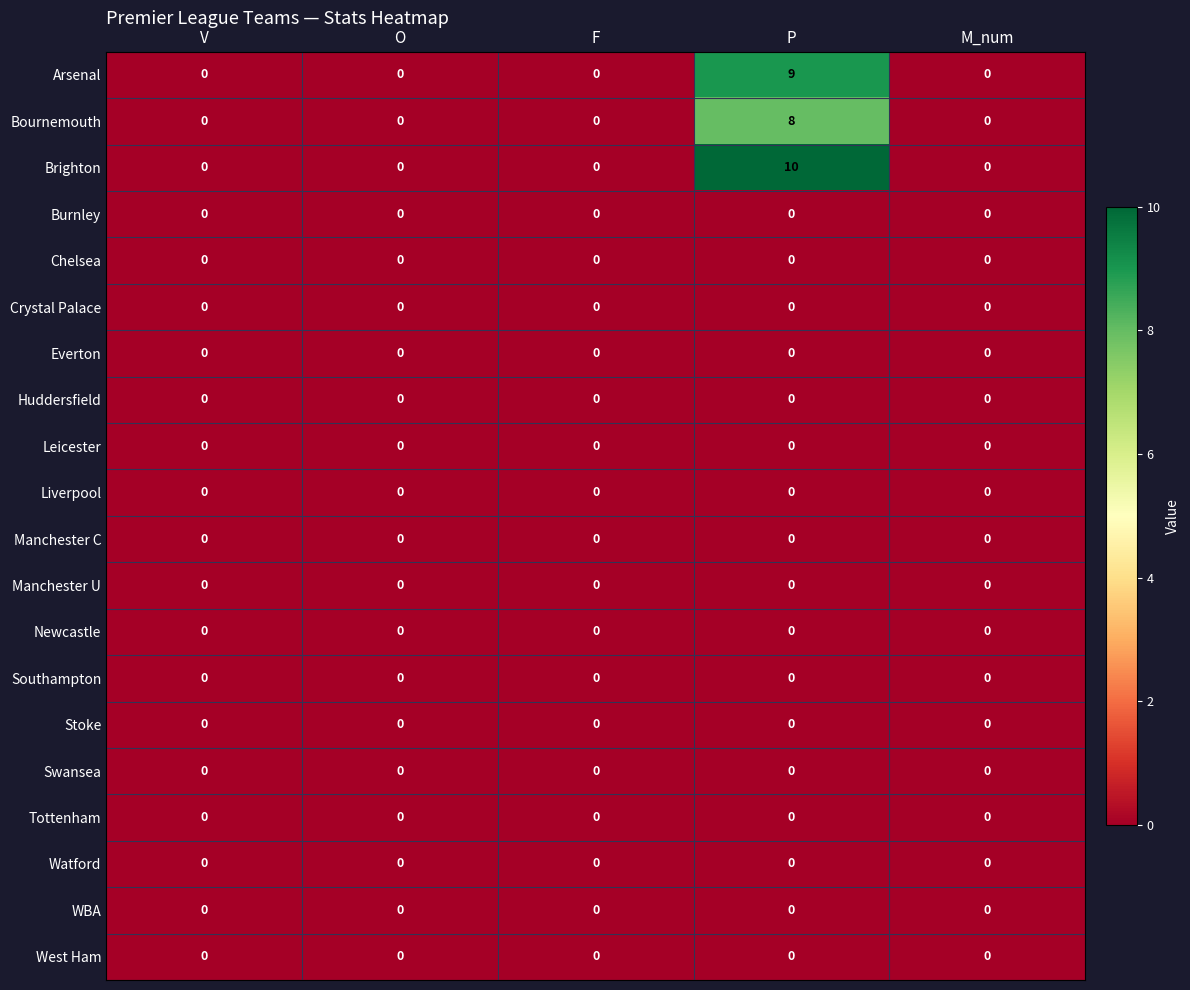

Which series changed the most between O and P?

Brighton